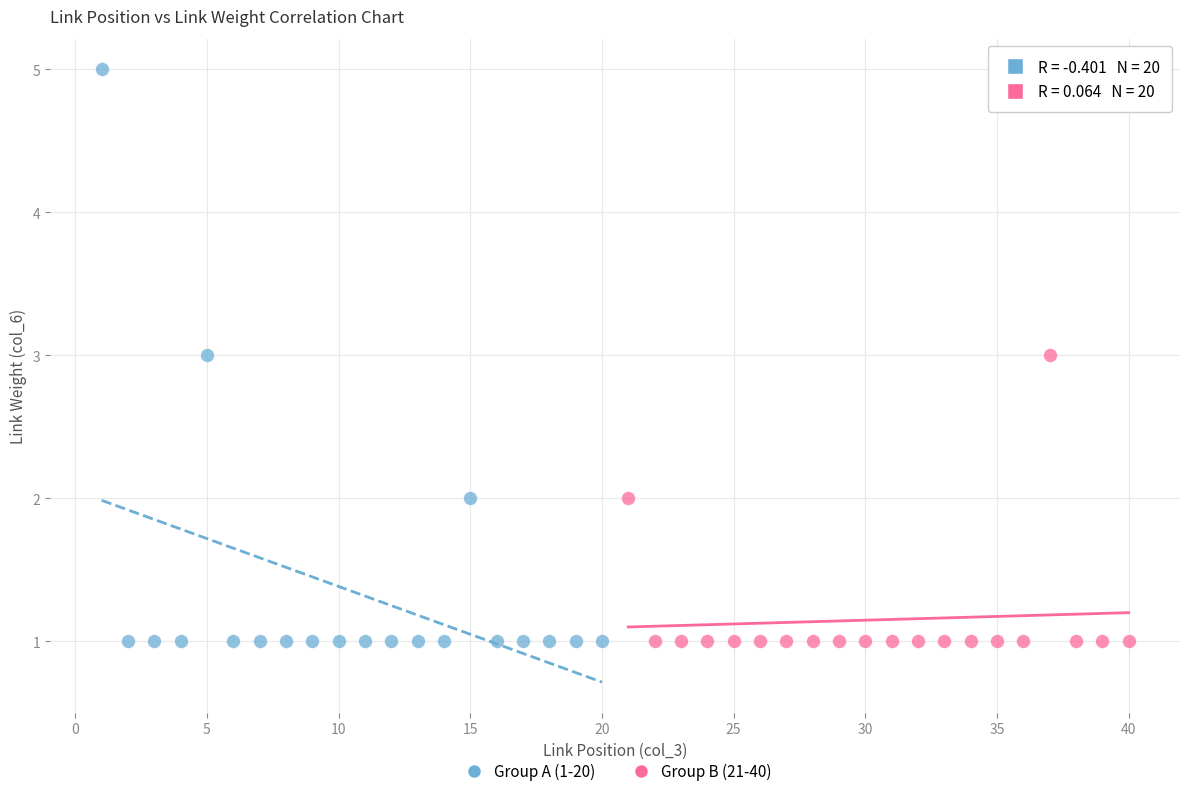

Which series has the widest spread of Y values?

Group A (1-20)